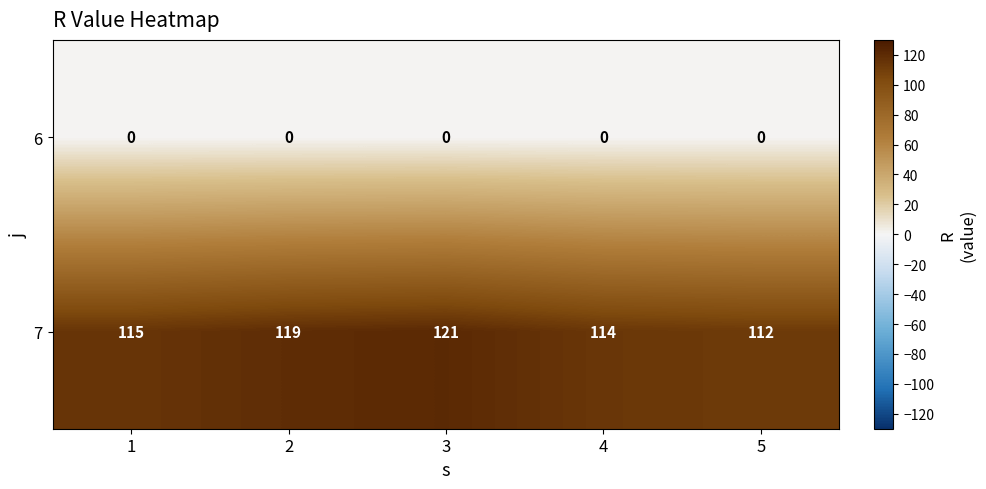

At which category is the sum across all series the highest?

3